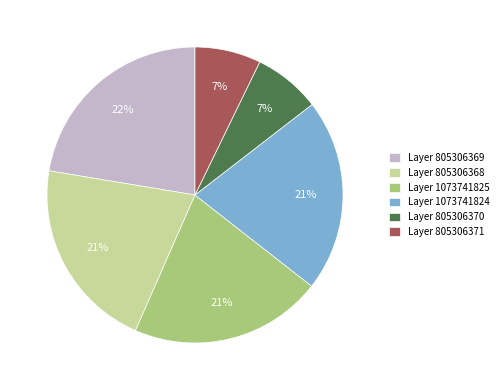

Is there any slice that represents more than half of the pie?

No